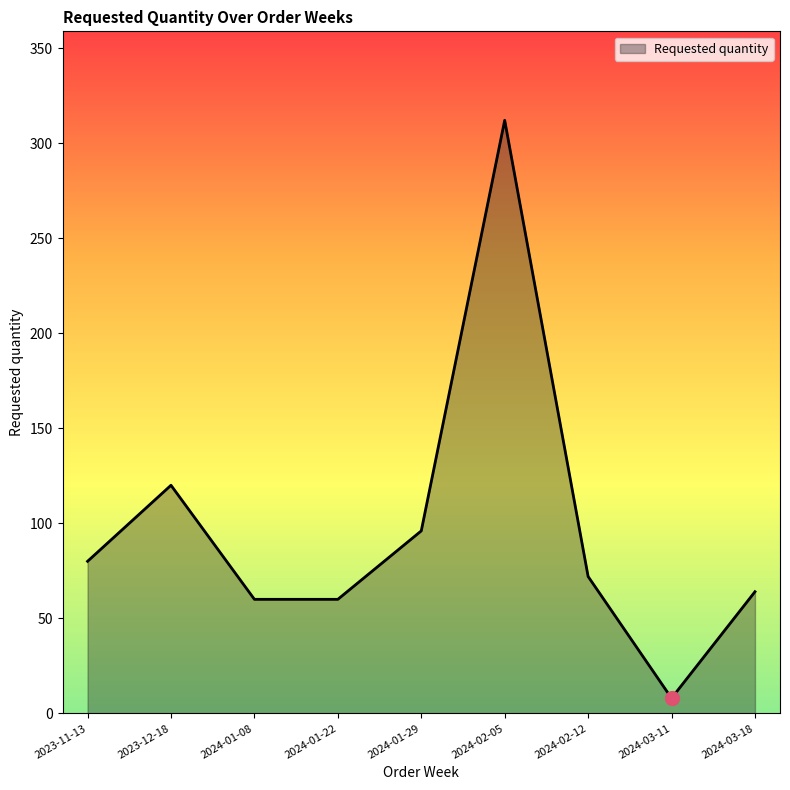

Does the chart display data point markers on the line(s)?

No